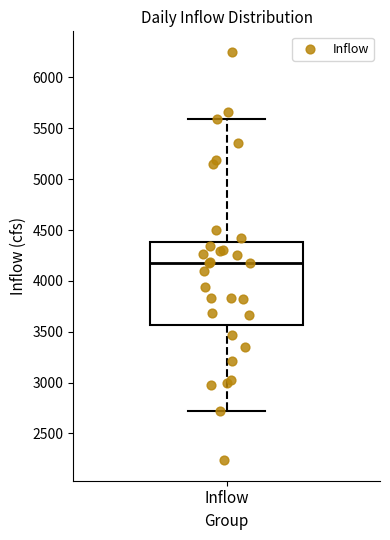

Where is the upper edge of the box for Inflow on the y-axis? The values are not printed on the chart, so give them approximately, as read against the axis.

4400